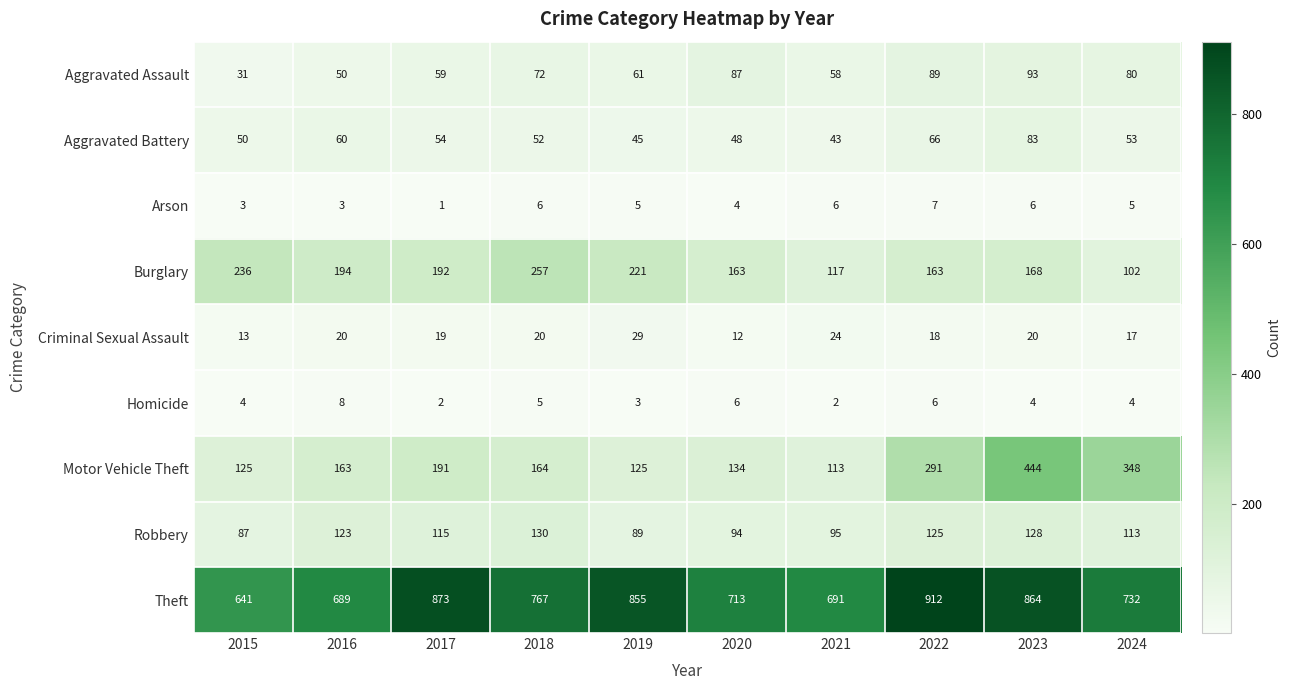

Which series has the widest spread of values?

Motor Vehicle Theft